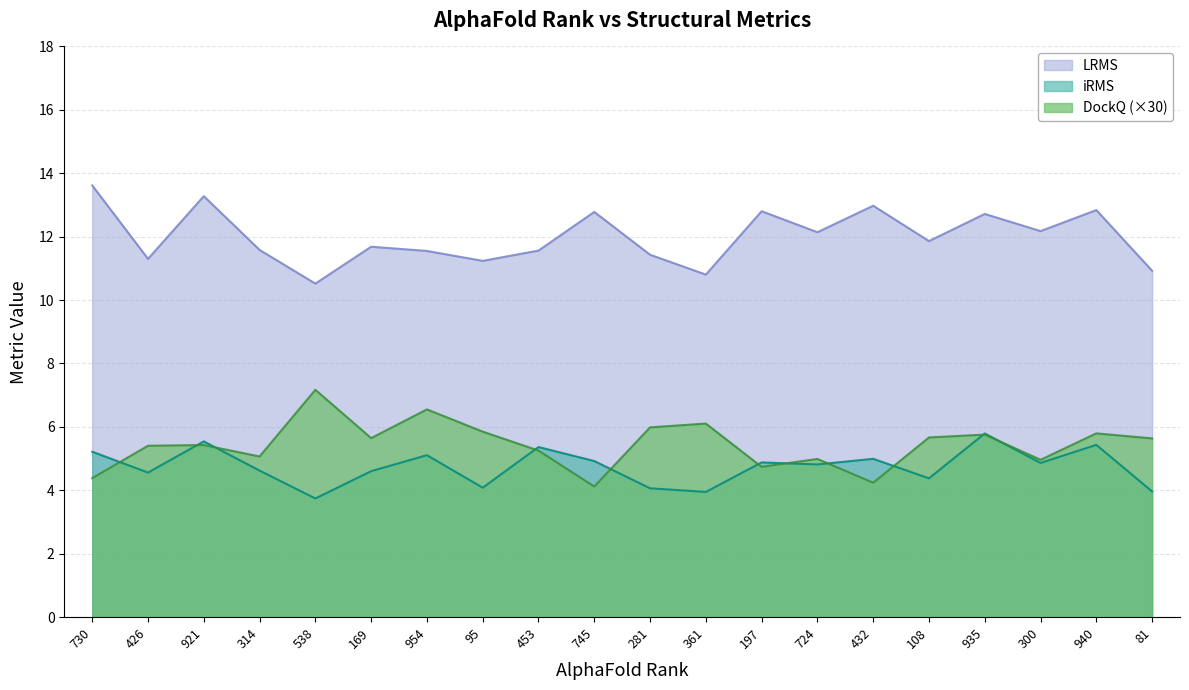

What is the spread (max minus min) of values at 81?

7.0